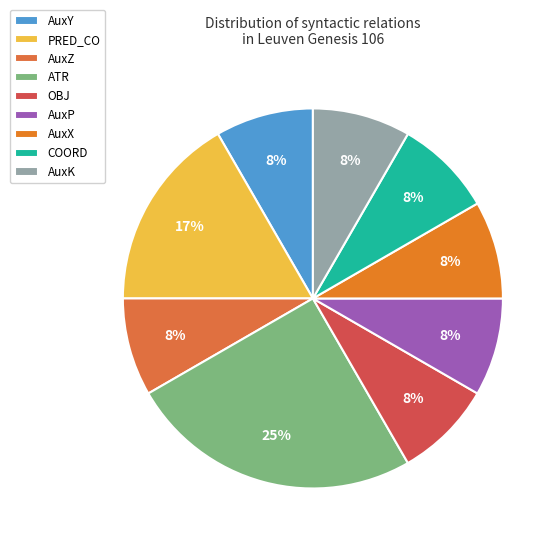

Combined, what portion of the pie is COORD and AuxZ?

16.7%